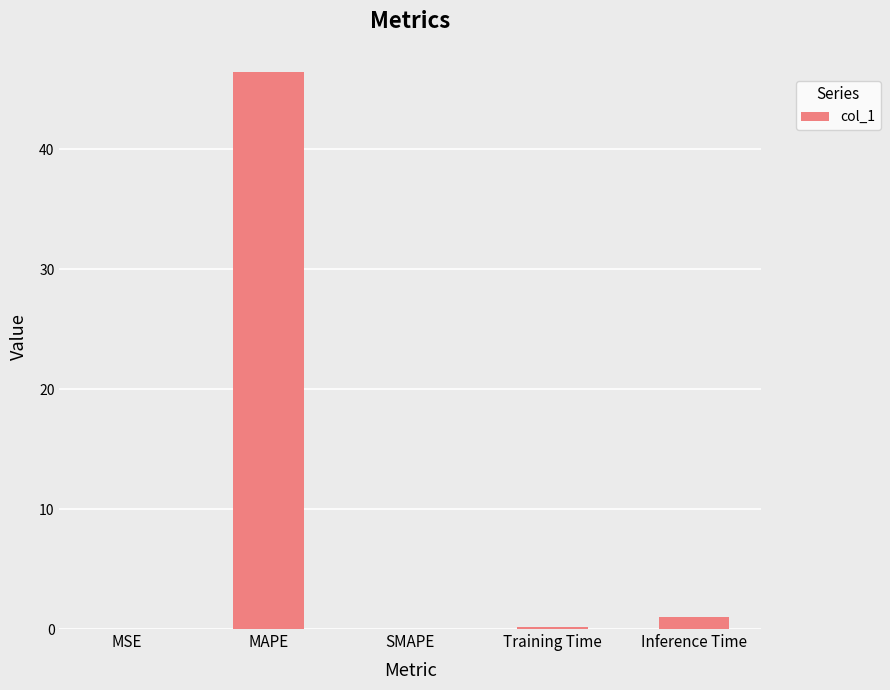

Which label corresponds to the largest value in the chart?

MAPE